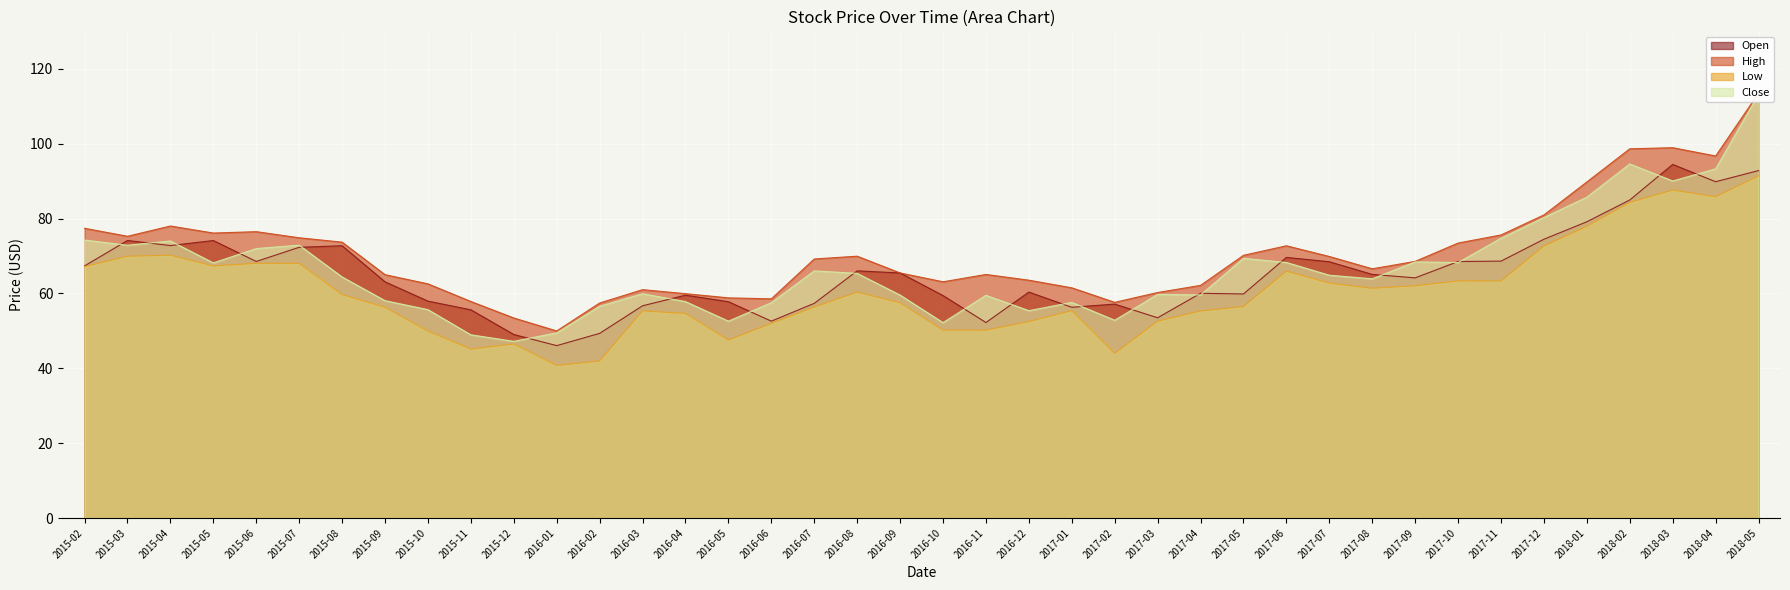

What is the difference between the High values at 2016-06 and 2017-09?

10.0